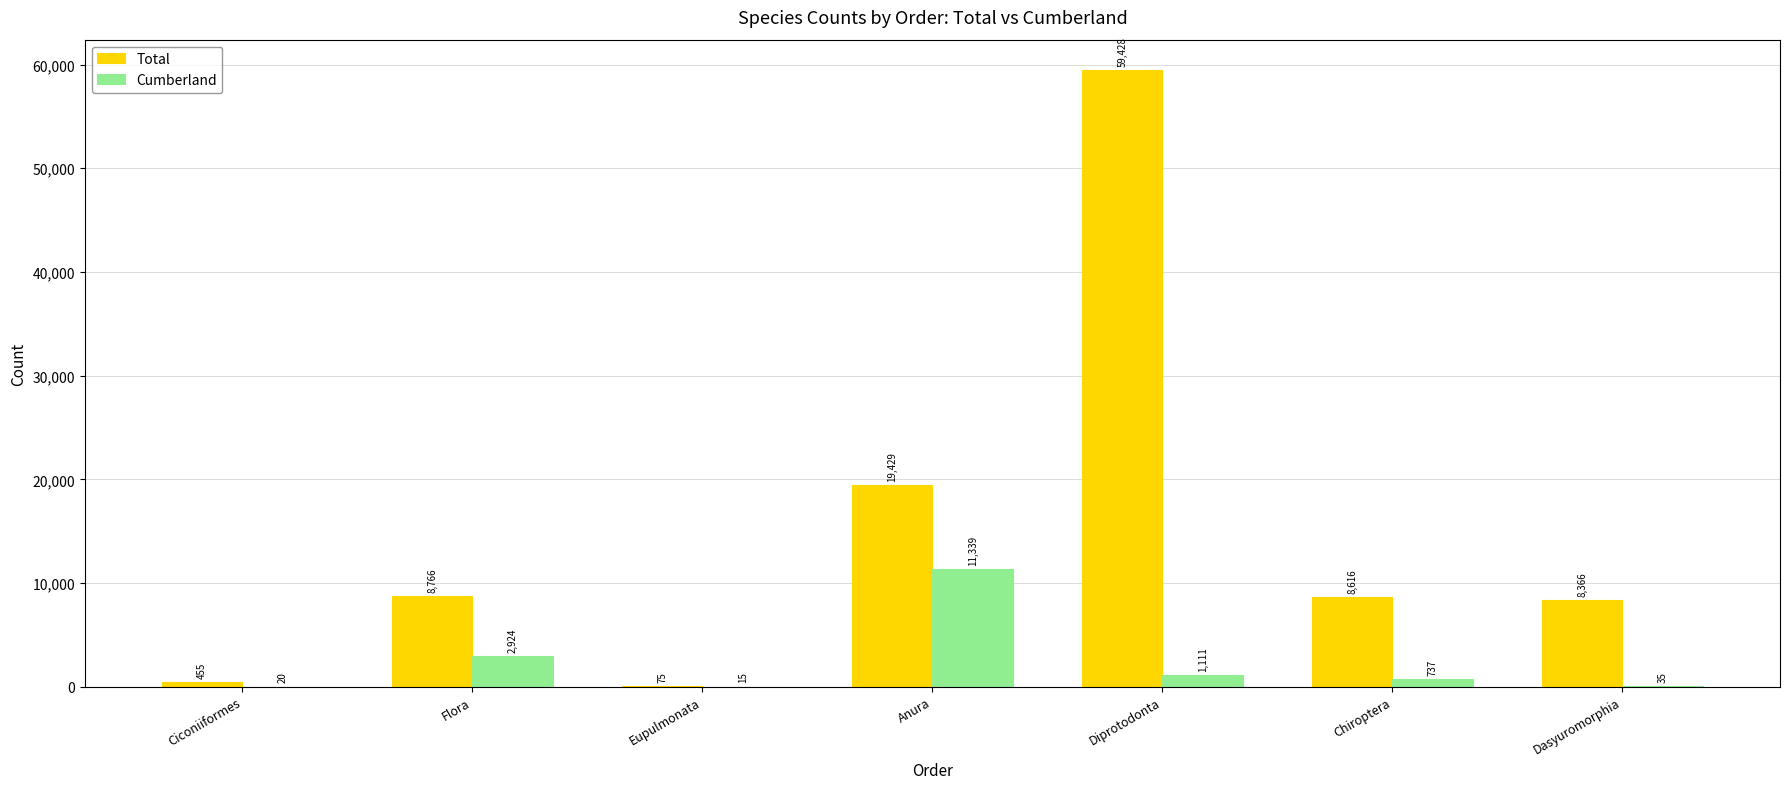

What is the spread (max minus min) of values at Eupulmonata?

60